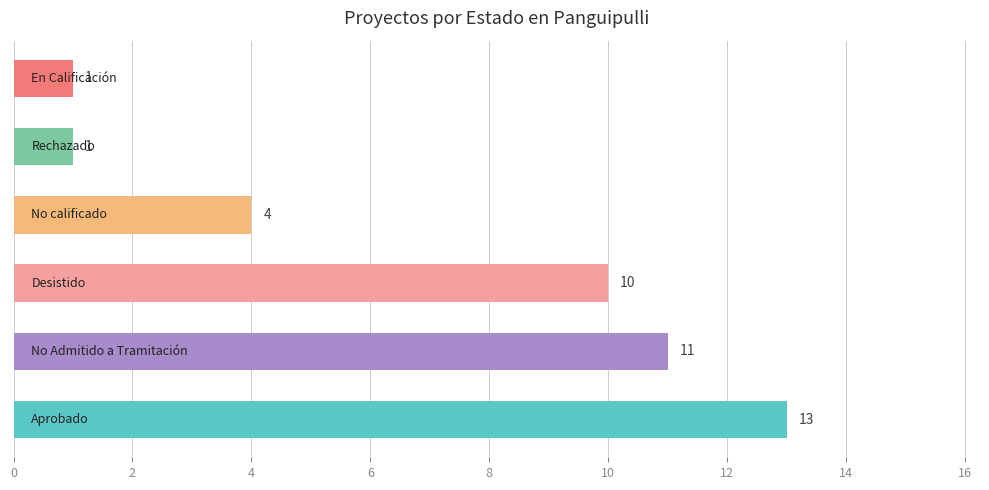

What is the difference between the maximum and minimum values?

12